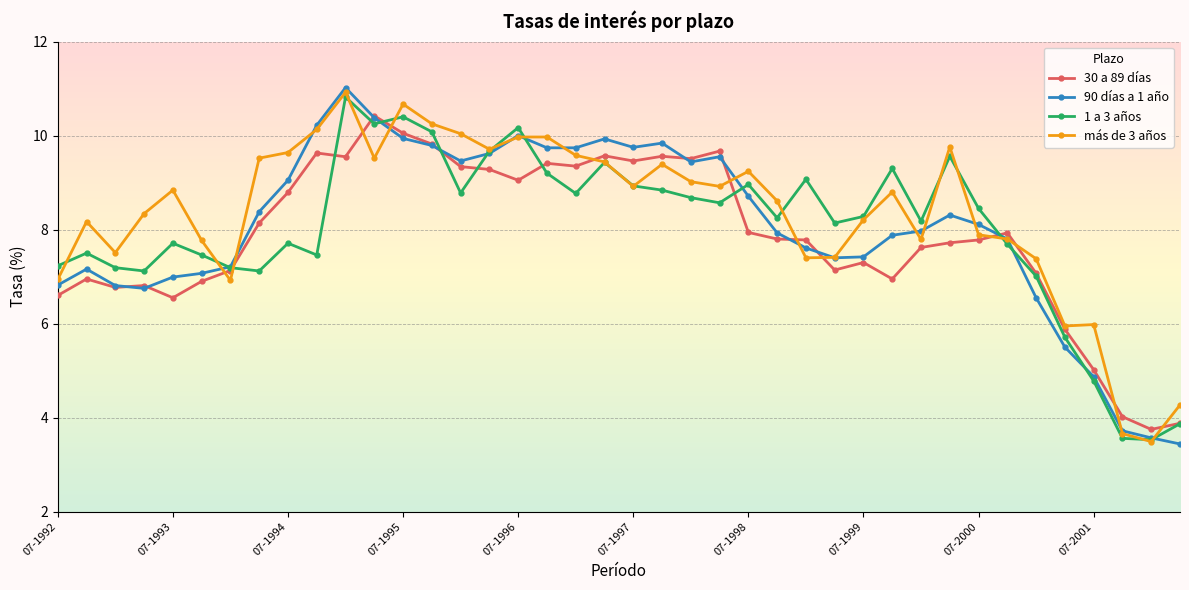

True or false: 30 a 89 días has more than 1 interior local peaks.

True